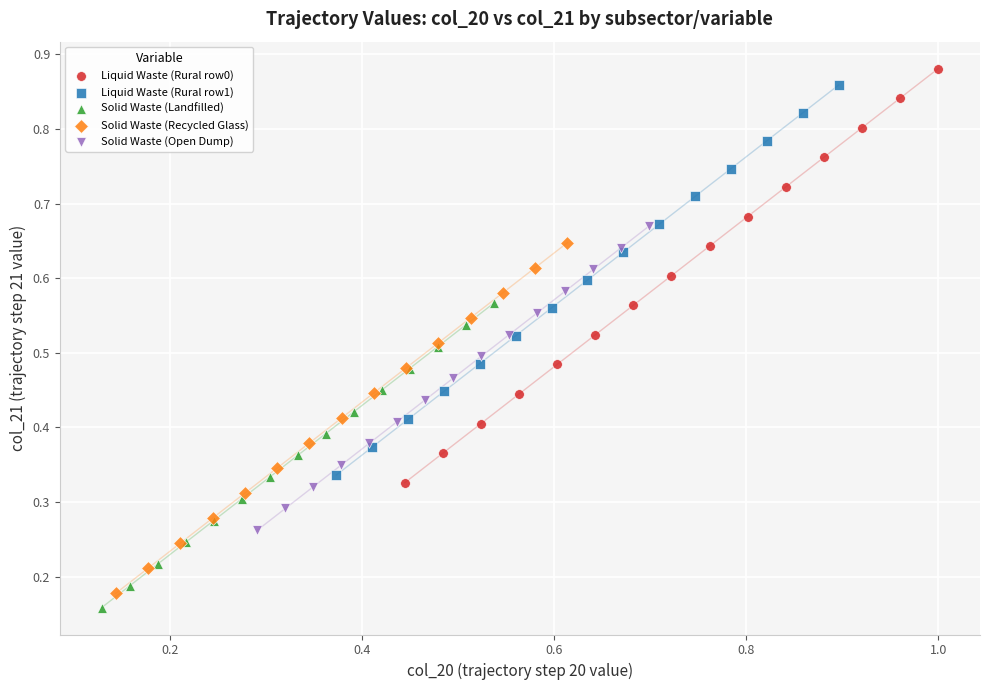

Which series has the widest spread of Y values?

Liquid Waste (Rural row0)